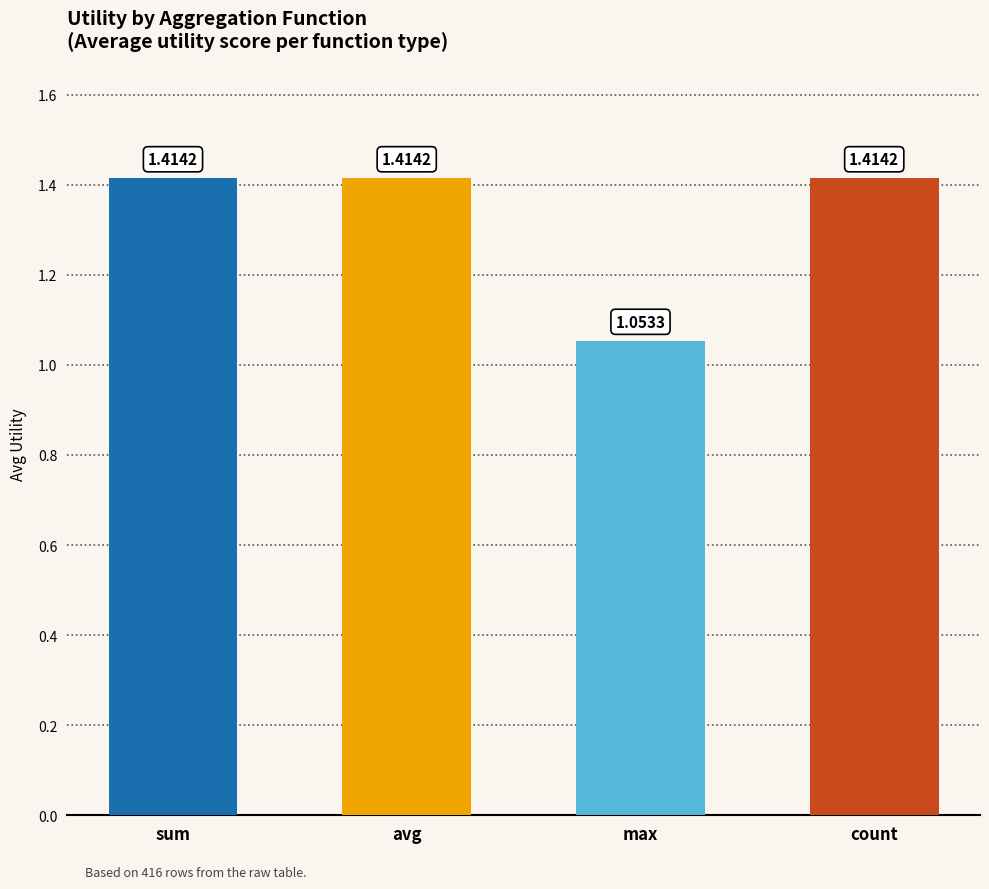

Approximately how many times larger is the value at max compared to avg?

0.7